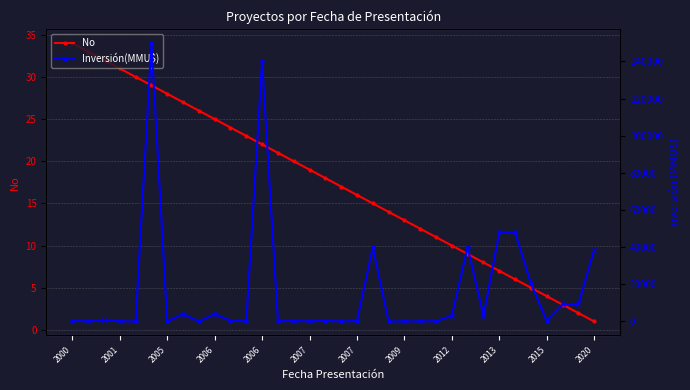

Which category has the lowest value in the Inversión(MMU$) series?

2001